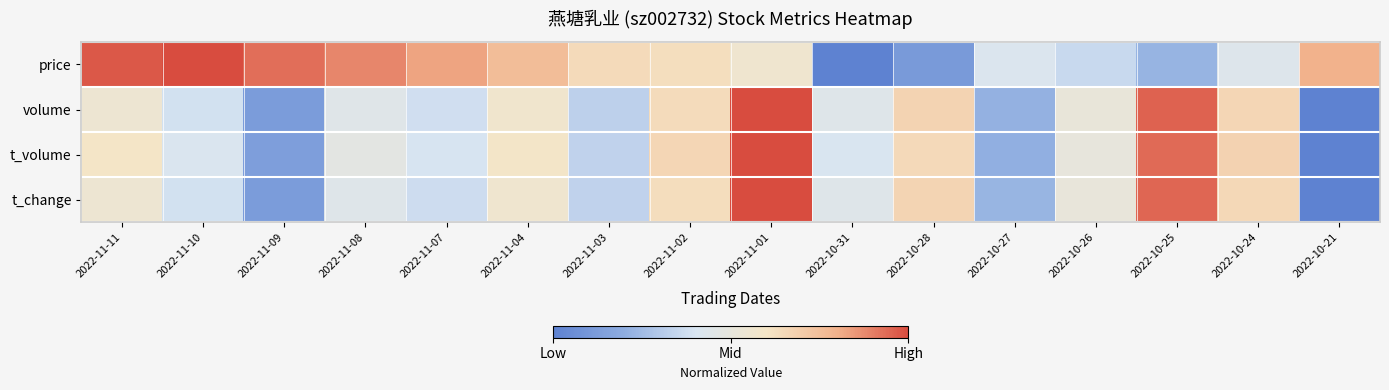

Which category has the lowest value across all series?

2022-10-31